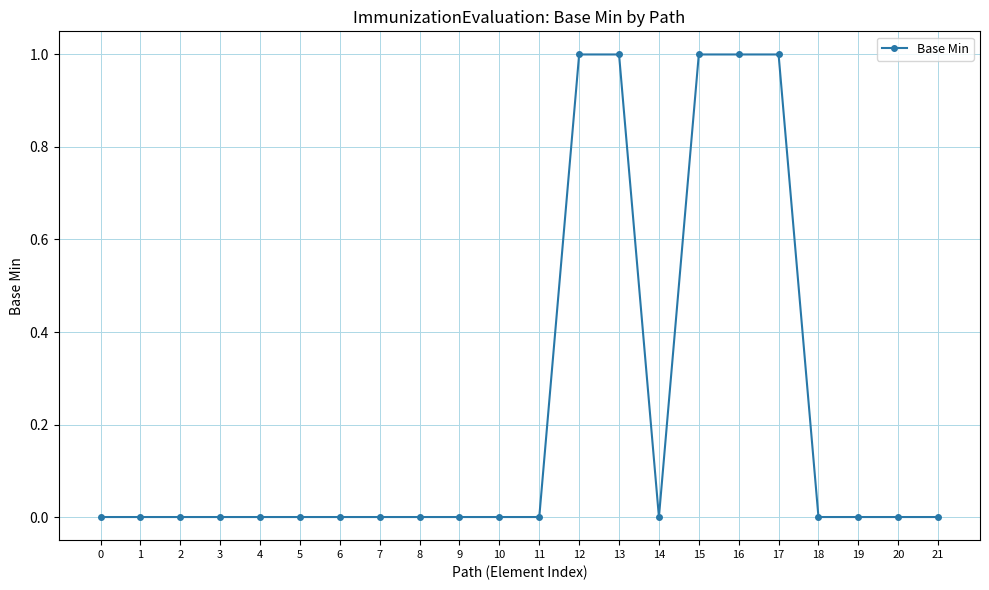

How many lines are shown in the chart?

1